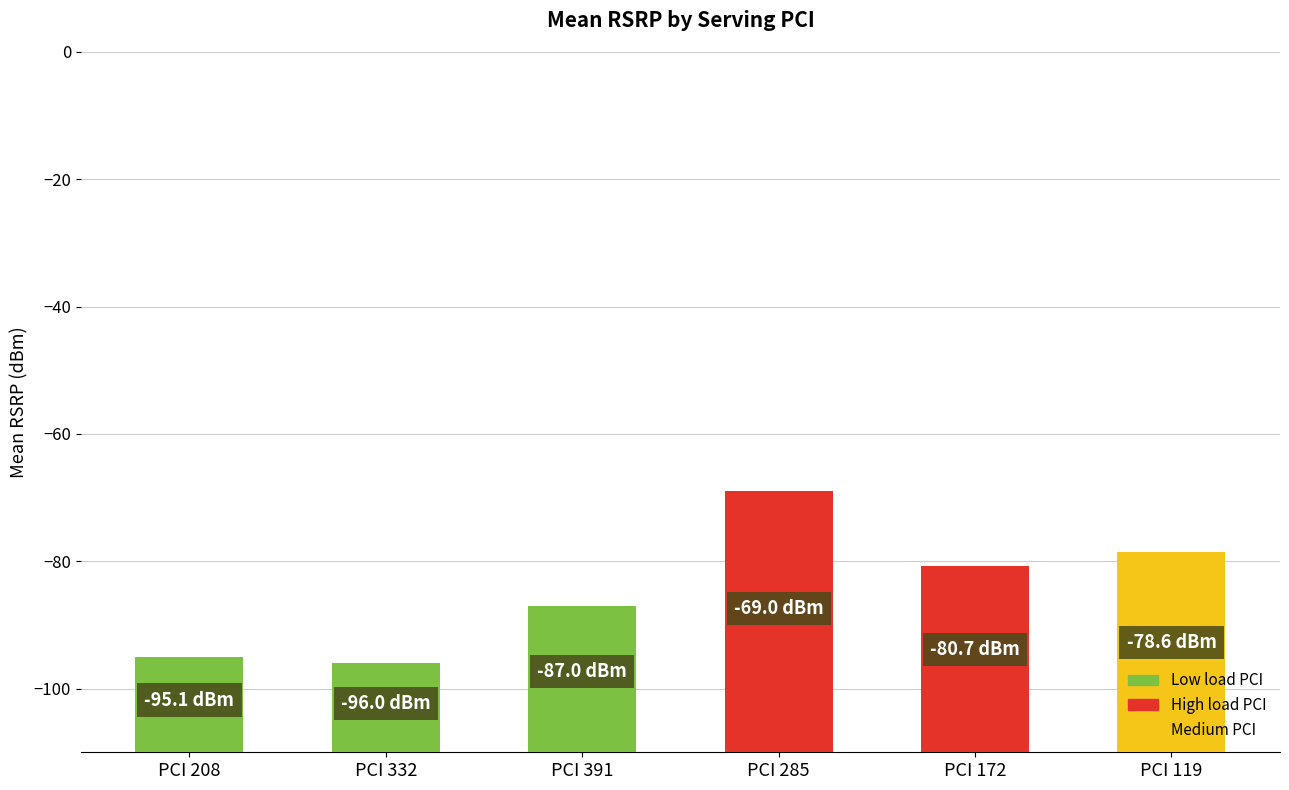

Is it true that the value at 332 is -43?

False